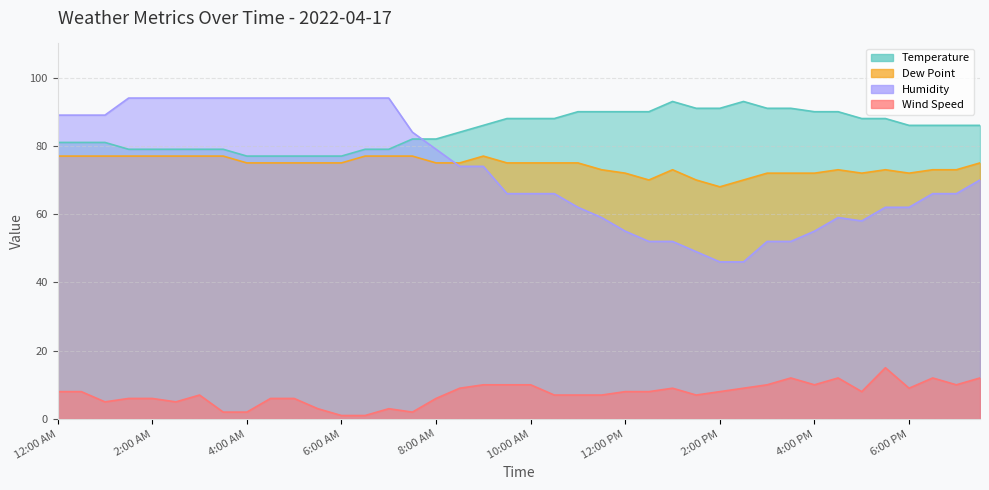

Is it true that Dew Point equals 75 at 4:00 AM?

True